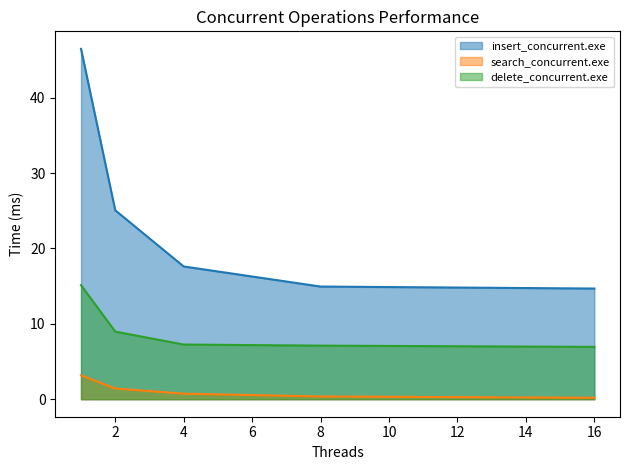

True or false: search_concurrent.exe and delete_concurrent.exe cross at least once.

False